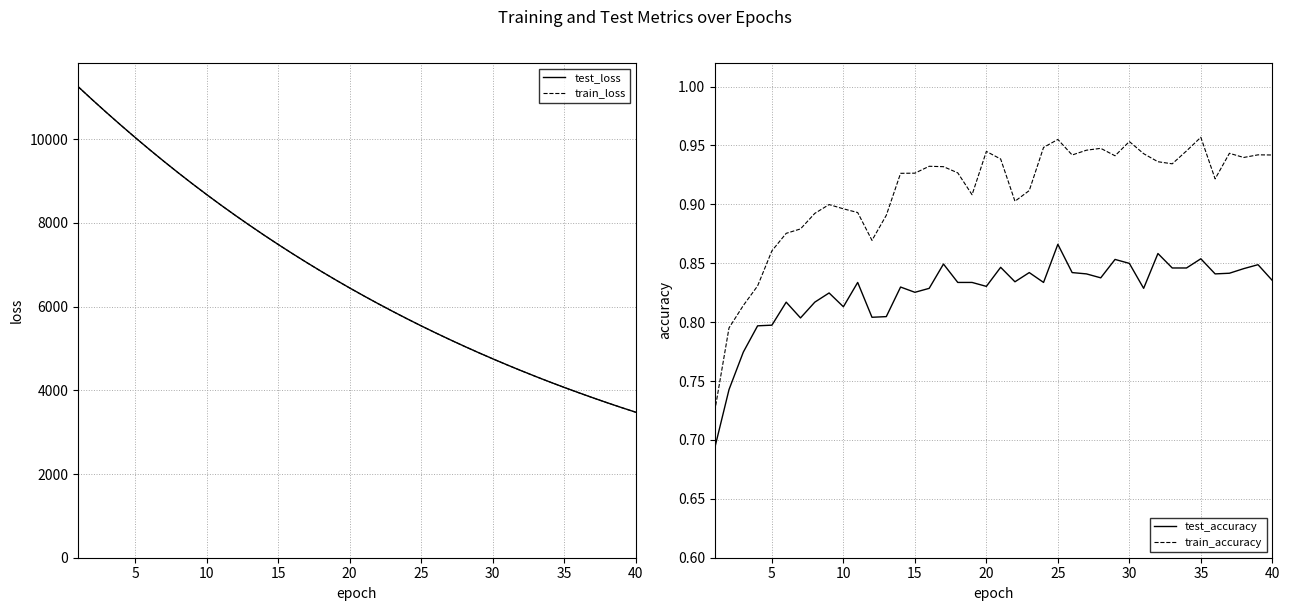

Rank the series at 25 from lowest to highest value.

test_accuracy, train_accuracy, train_loss, test_loss